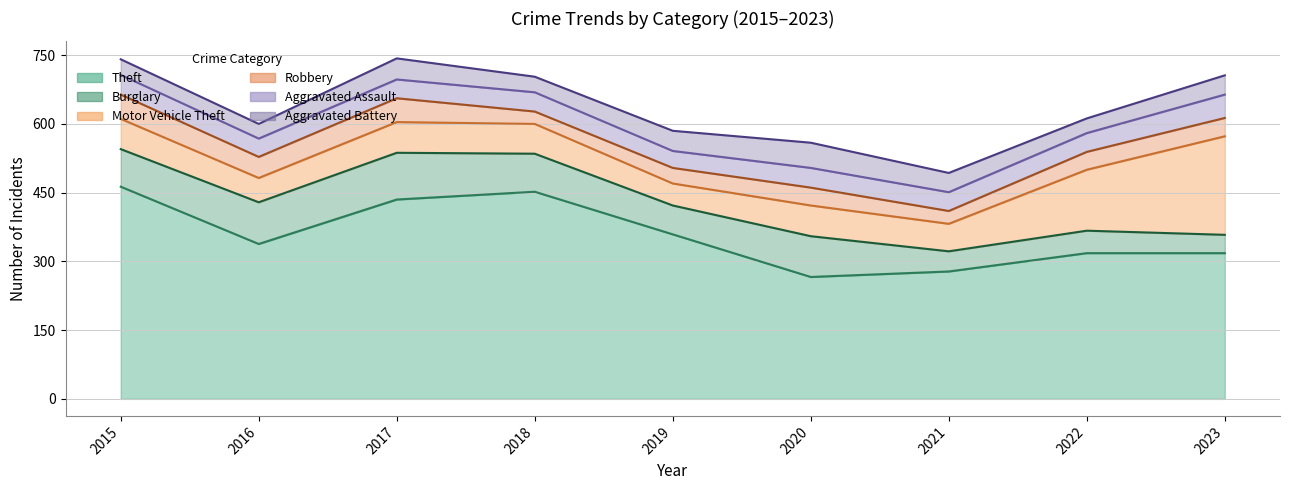

What is the difference between the maximum and second lowest values in the Aggravated Assault series?

11